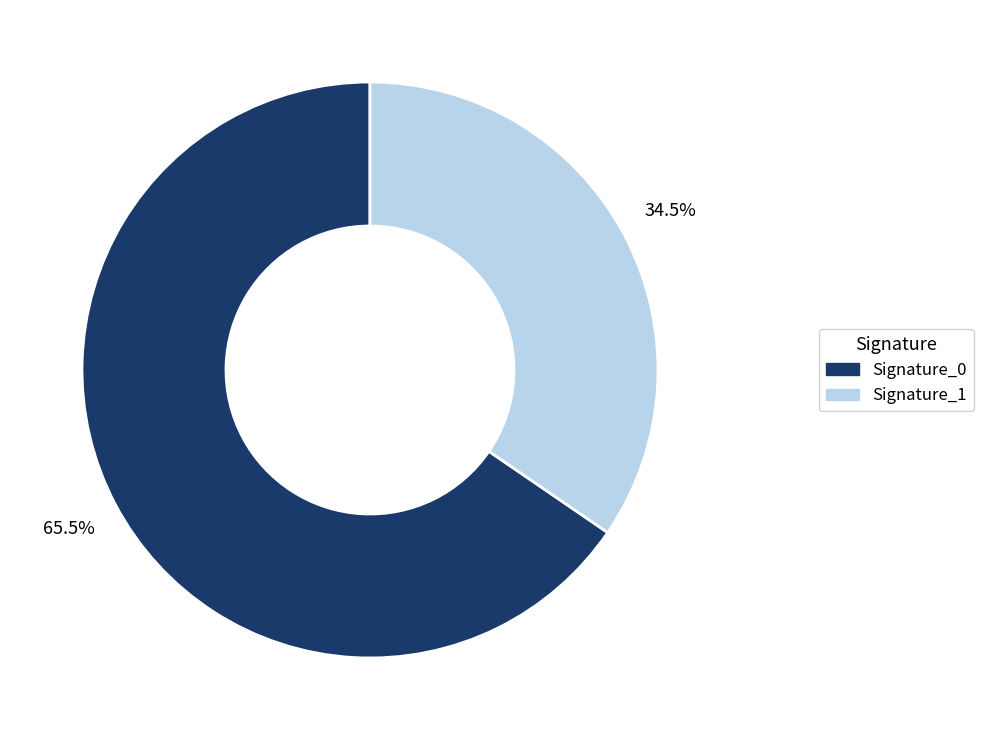

Is there any slice that represents more than half of the pie?

Yes